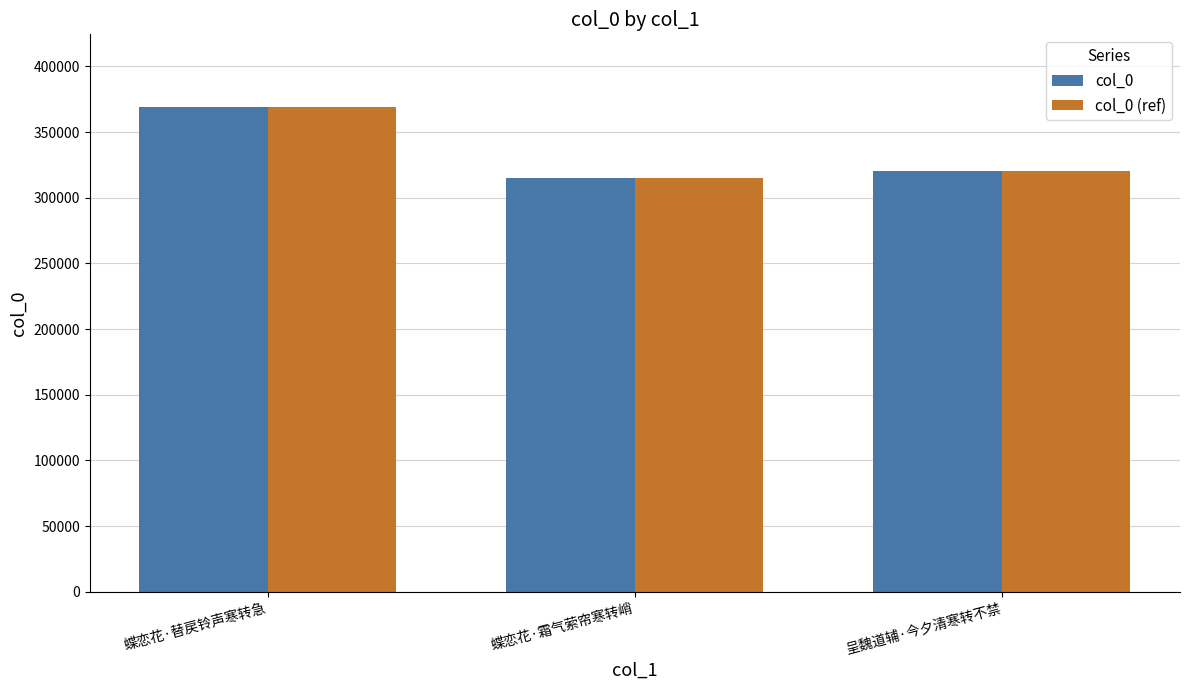

At how many categories does at least one series exceed 351403?

1